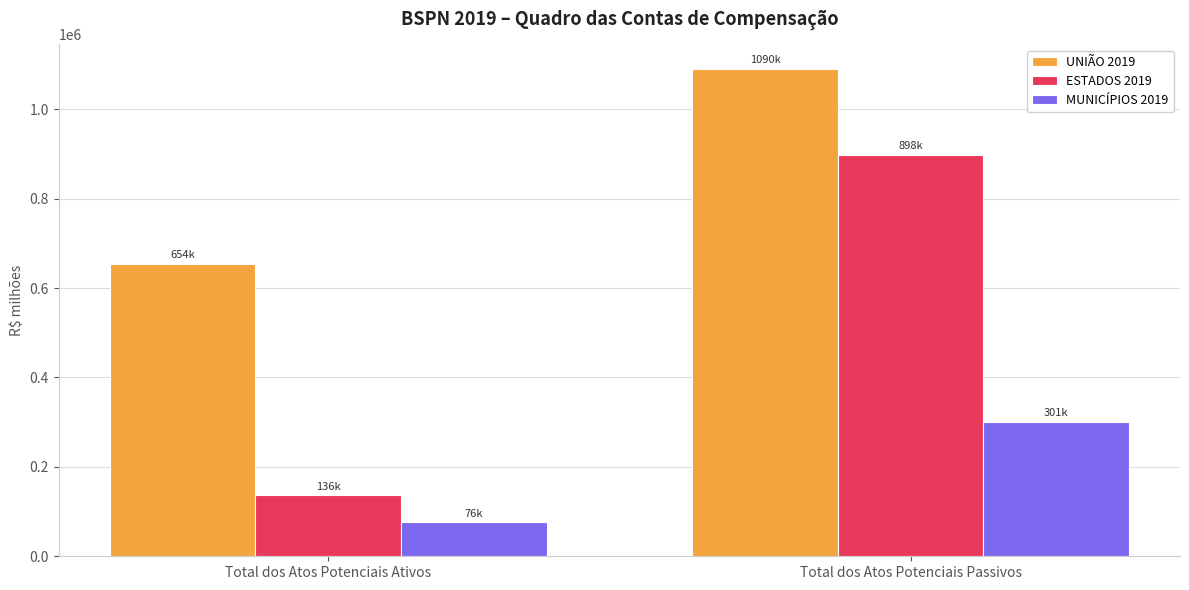

What is the difference between the highest and lowest values at Total dos Atos Potenciais Ativos?

578610.0